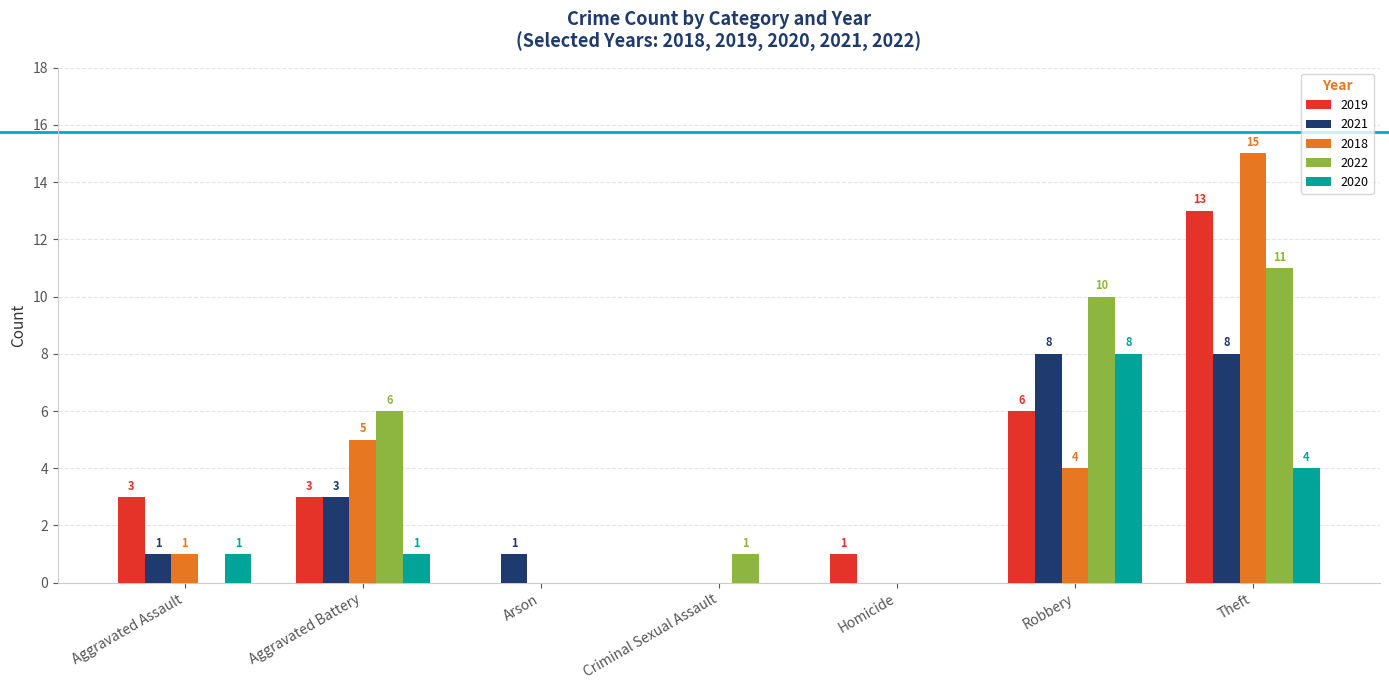

Which series has the largest total across all categories?

2022